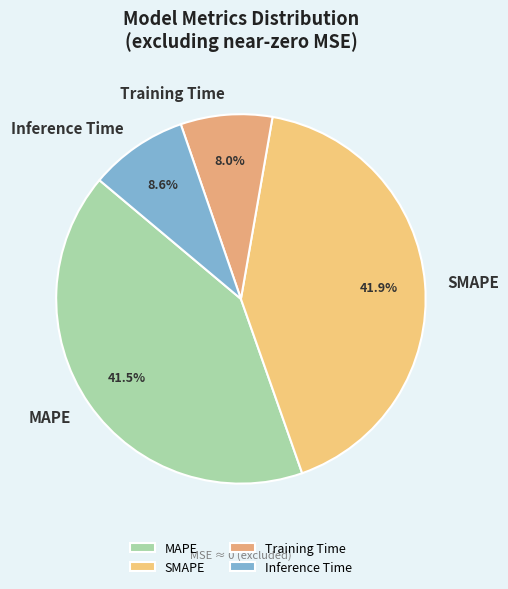

Does Inference Time represent more than half of the total?

No